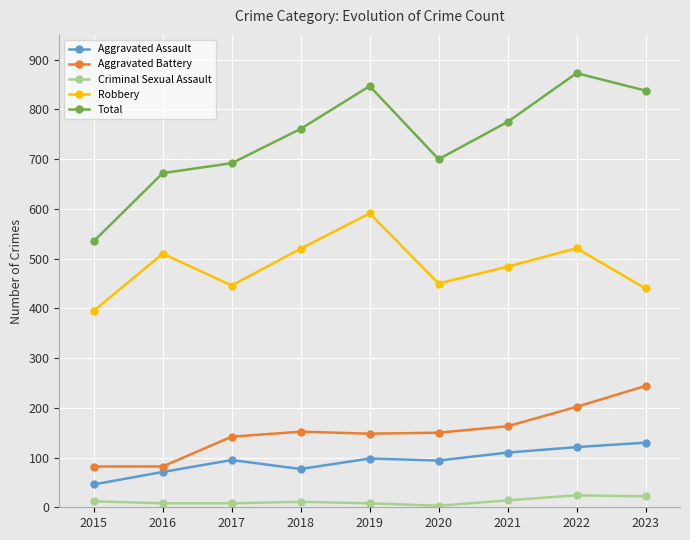

At which category is the sum across all series the highest?

2022